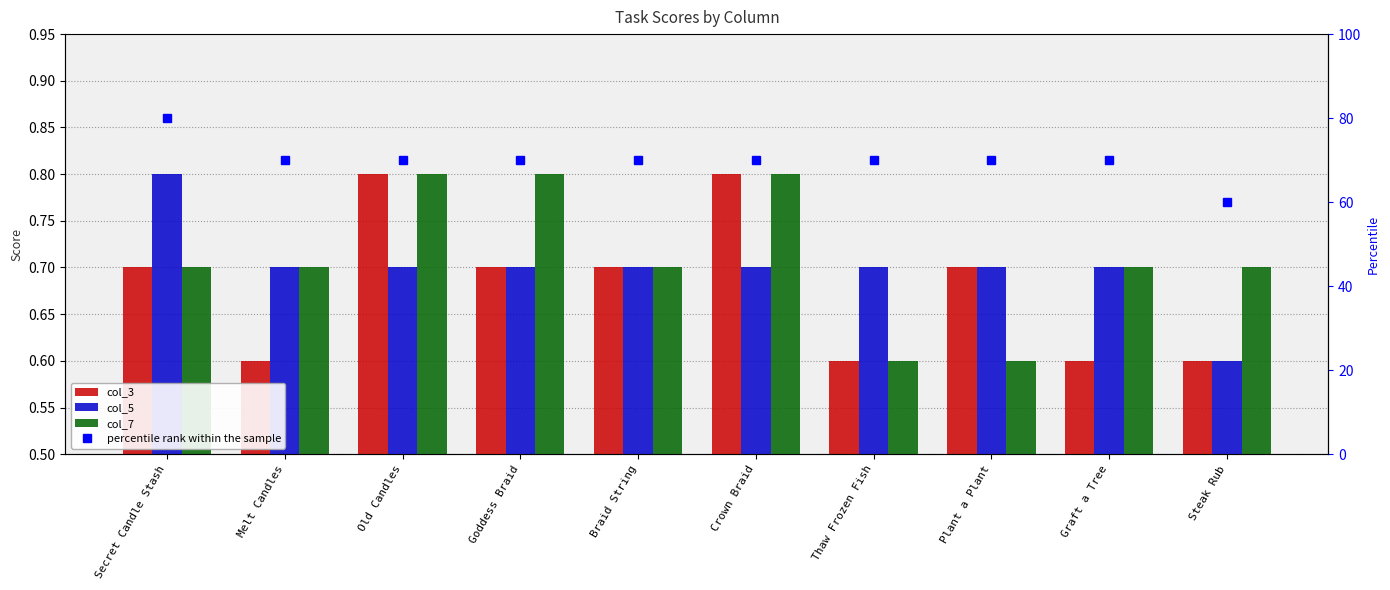

What is the maximum value for col_3?

0.8